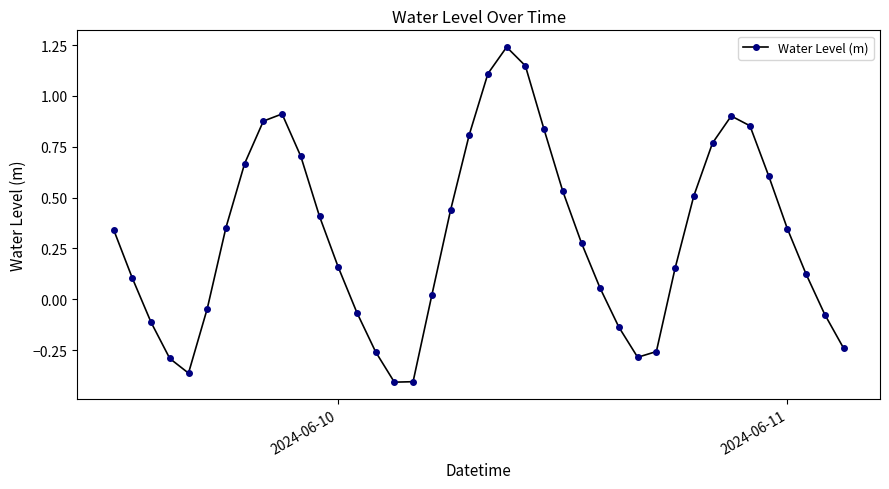

How many negative values are there?

13